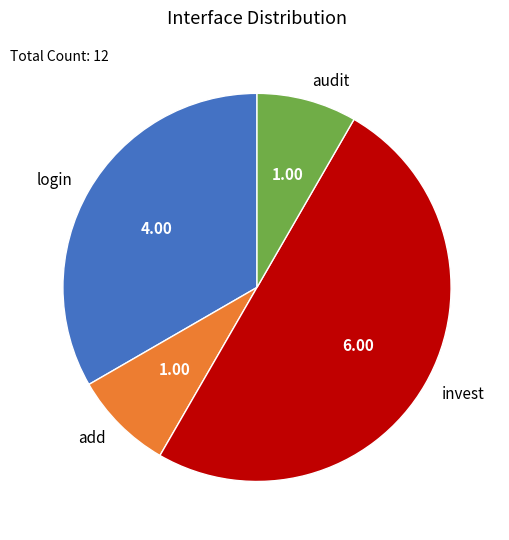

Which category has the biggest portion of the pie?

invest